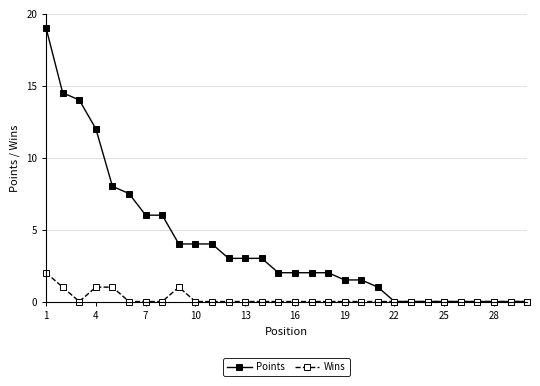

Rank the series by their average value, from highest to lowest.

Points, Wins